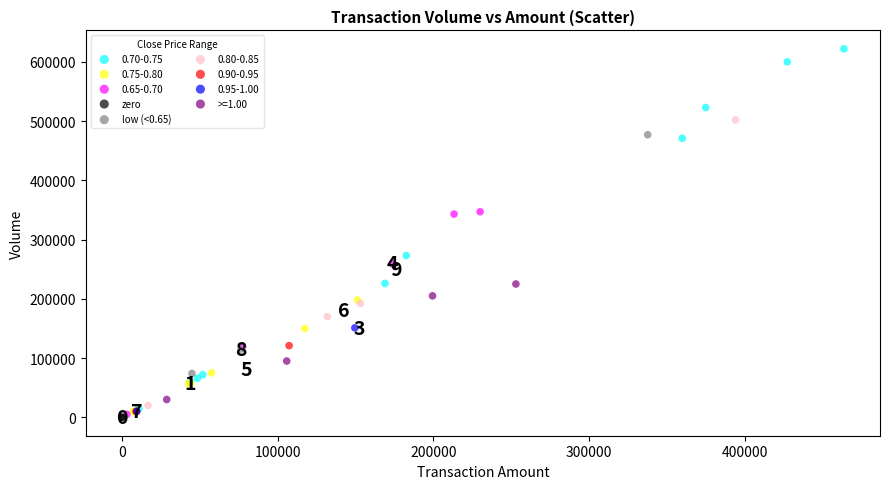

Which series contains the highest Y value?

0.70-0.75